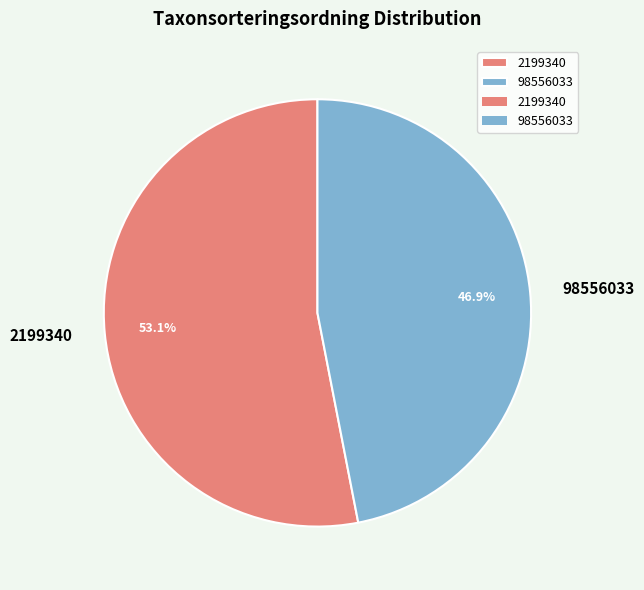

To the nearest percent, what percentage of the pie is 2199340?

53%